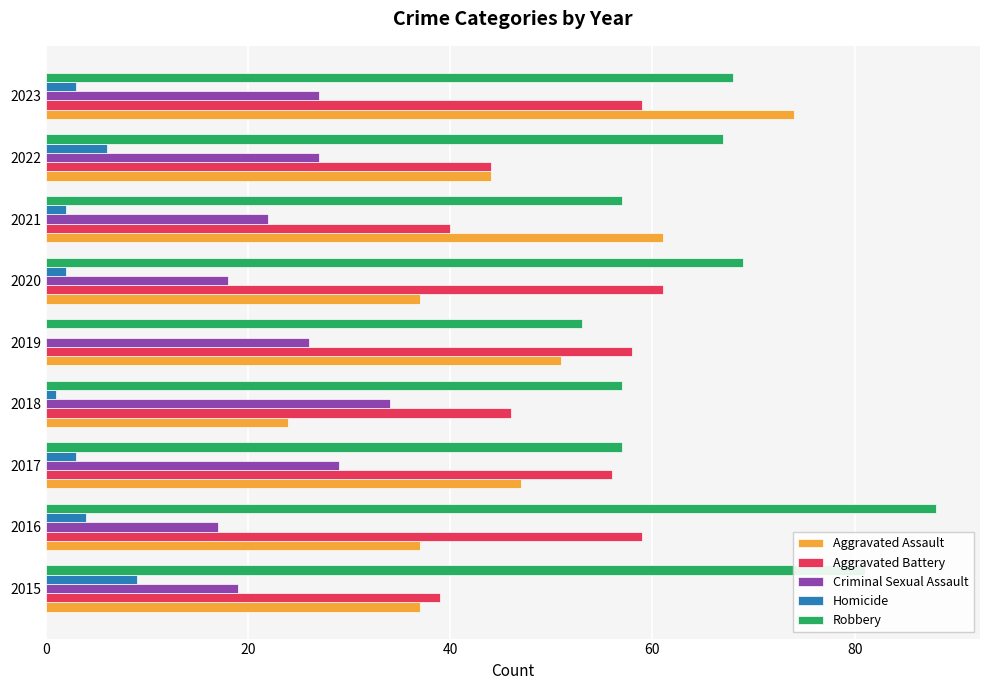

True or false: Homicide has a value of 2 at 2020.

True